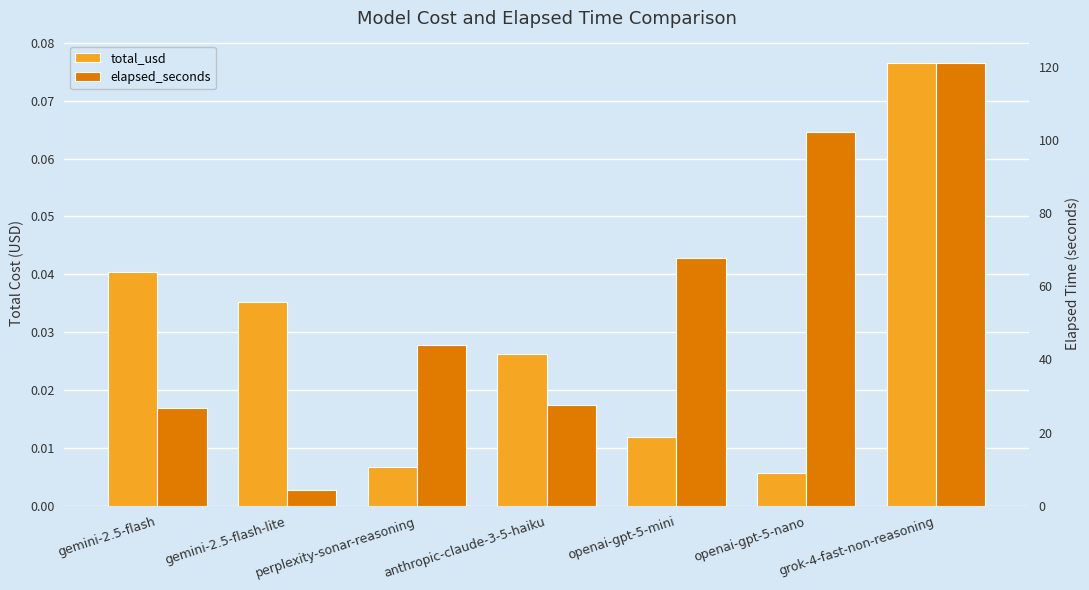

What are all the series names shown in the legend?

total_usd, elapsed_seconds